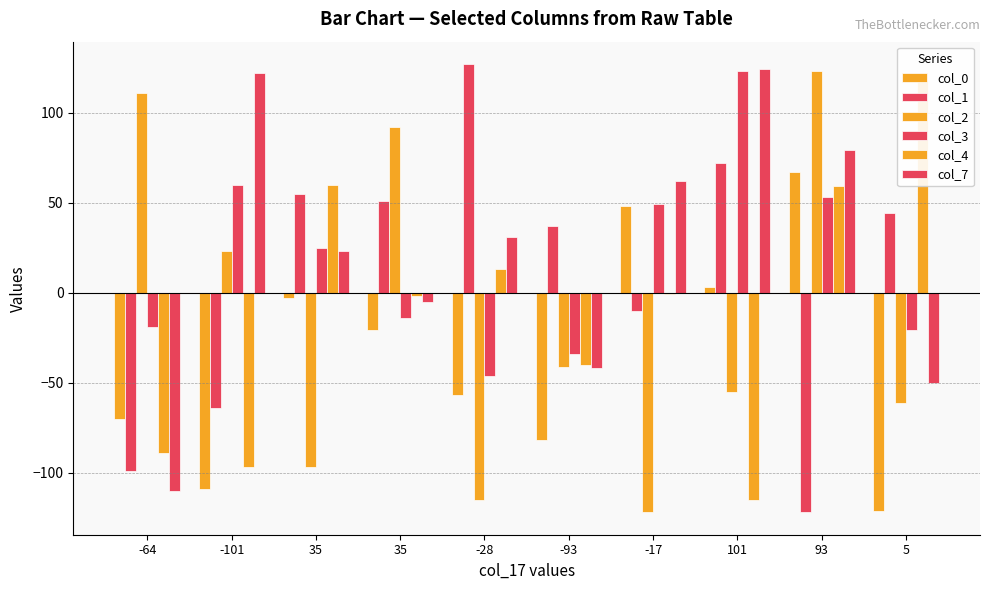

How many values in col_2 are above zero?

4